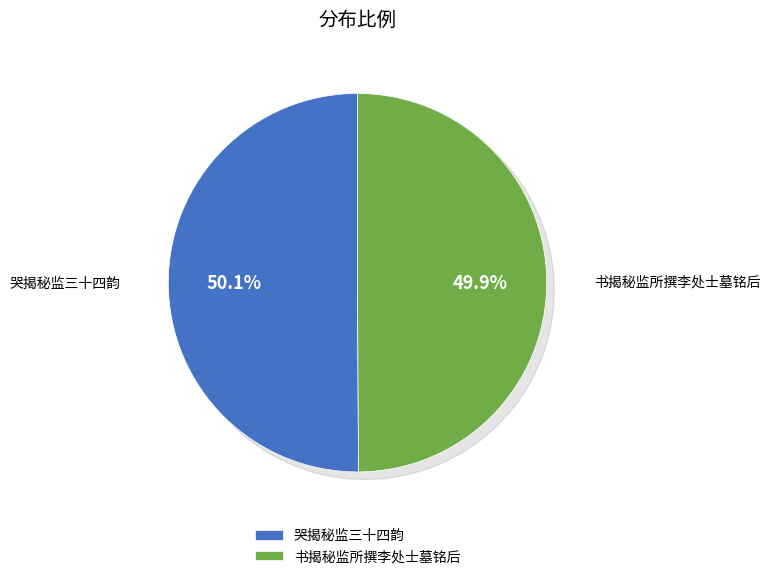

Rank the categories by value from lowest to highest.

书揭秘监所撰李处士墓铭后, 哭揭秘监三十四韵